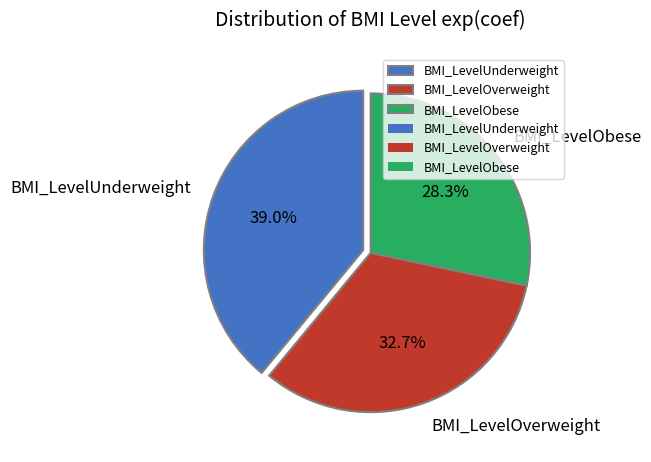

Is there a majority slice in this chart?

No